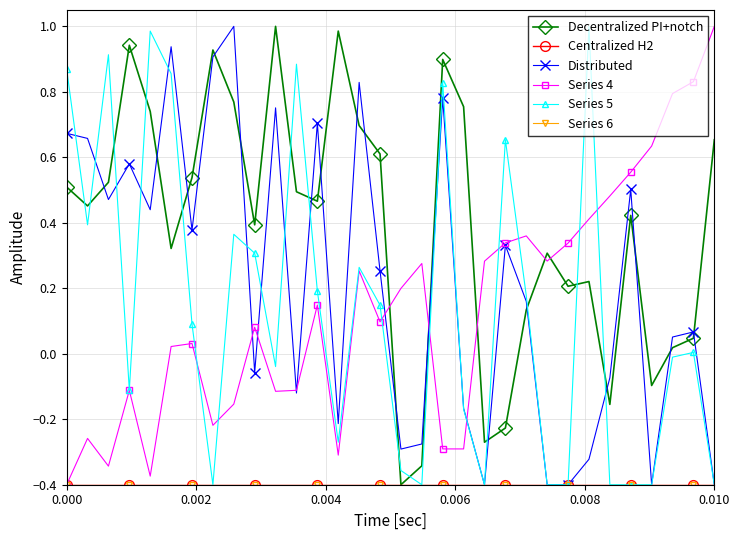

True or false: Centralized H2 and Decentralized PI+notch intersect in this chart.

False